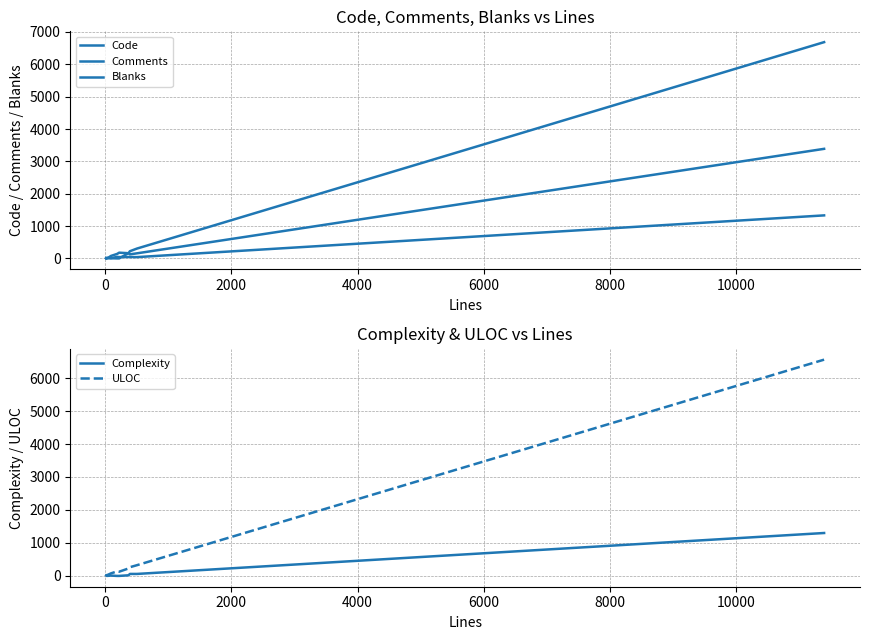

Reading left to right, transcribe all the data shown in this chart.

Code: 1	16	31	76	139	177	161	222	304	6685
Comments: 11	3	16	5	0	0	164	125	157	3387
Blanks: 1	3	8	7	48	42	43	42	40	1330
Complexity: 14	0	4	10	0	0	19	60	60	1301
ULOC: 10	20	47	76	139	128	226	264	325	6558